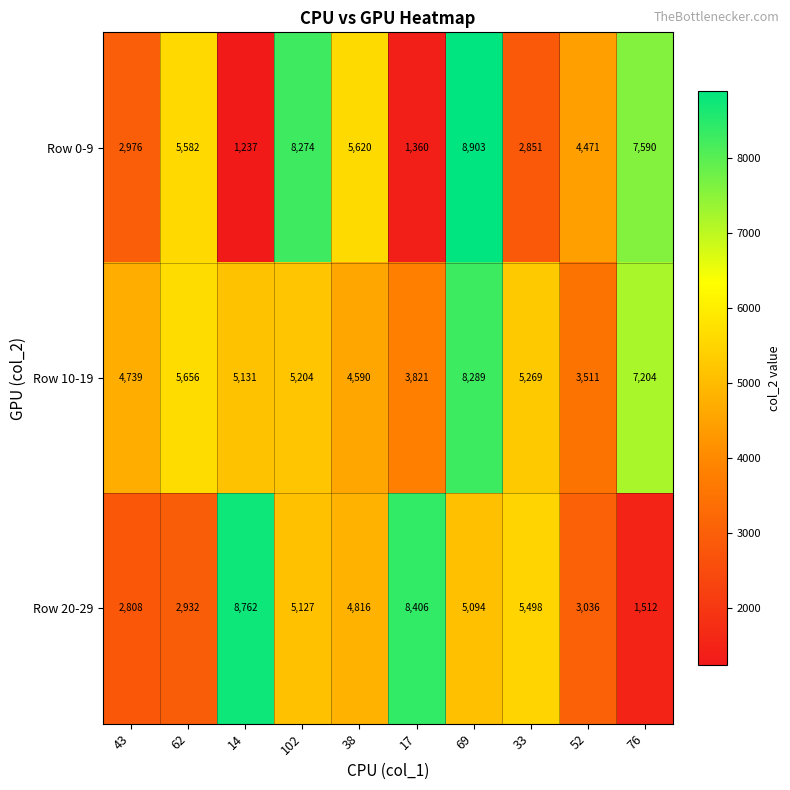

The Row 20-29 series shows 8406 at 17. True or false?

True